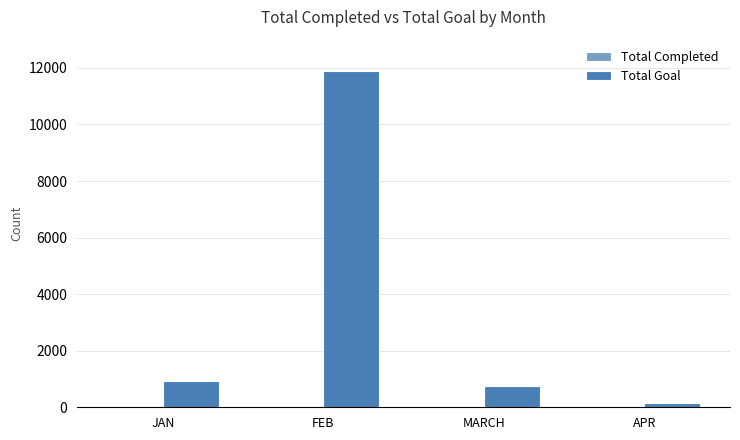

True or false: Total Goal has a value of 11888 at FEB.

True